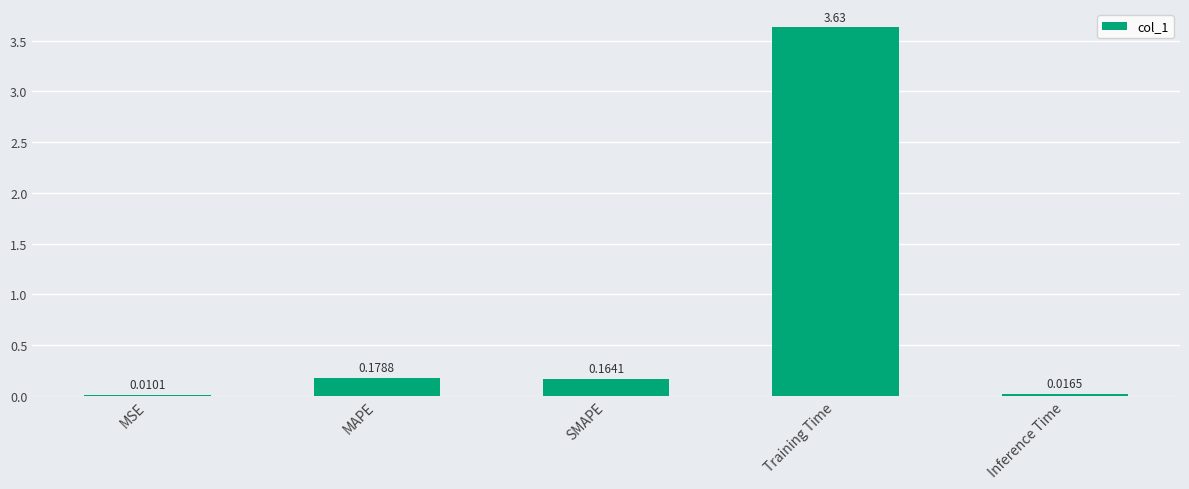

Which label corresponds to the largest value in the chart?

Training Time